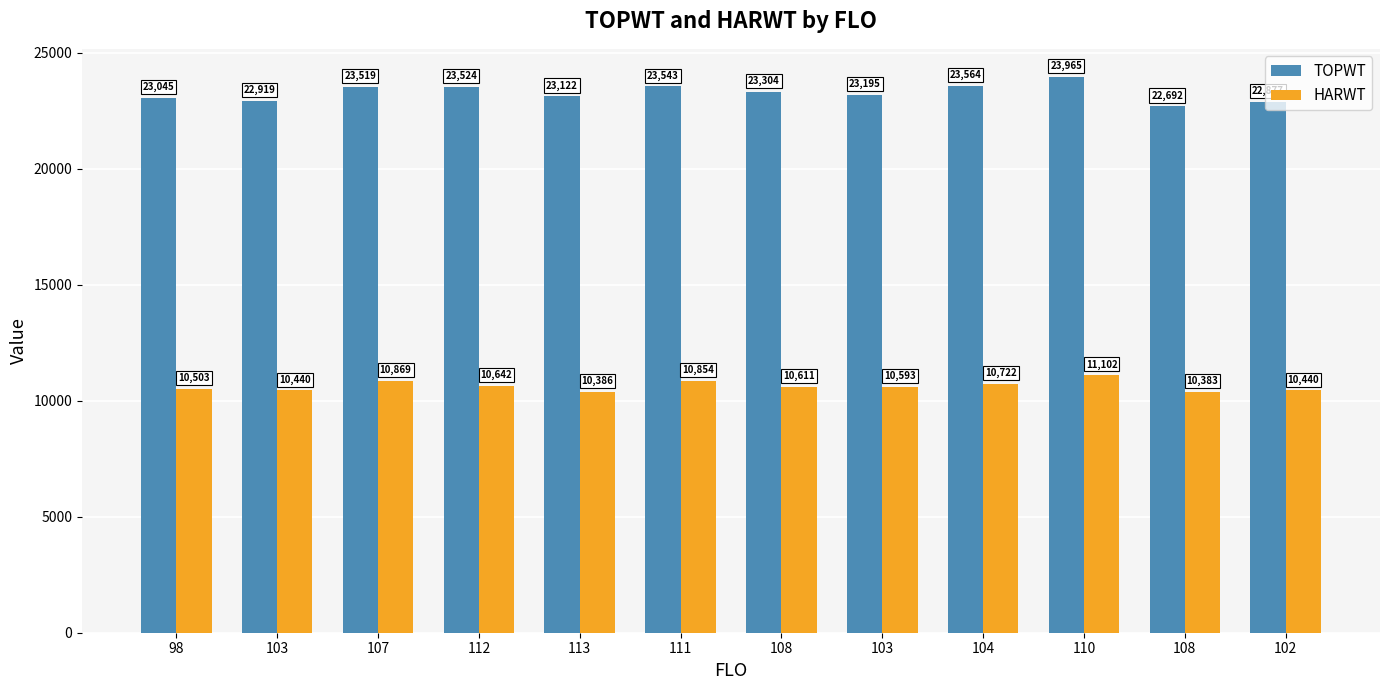

The value of HARWT at 104 is 10722. True or false?

True